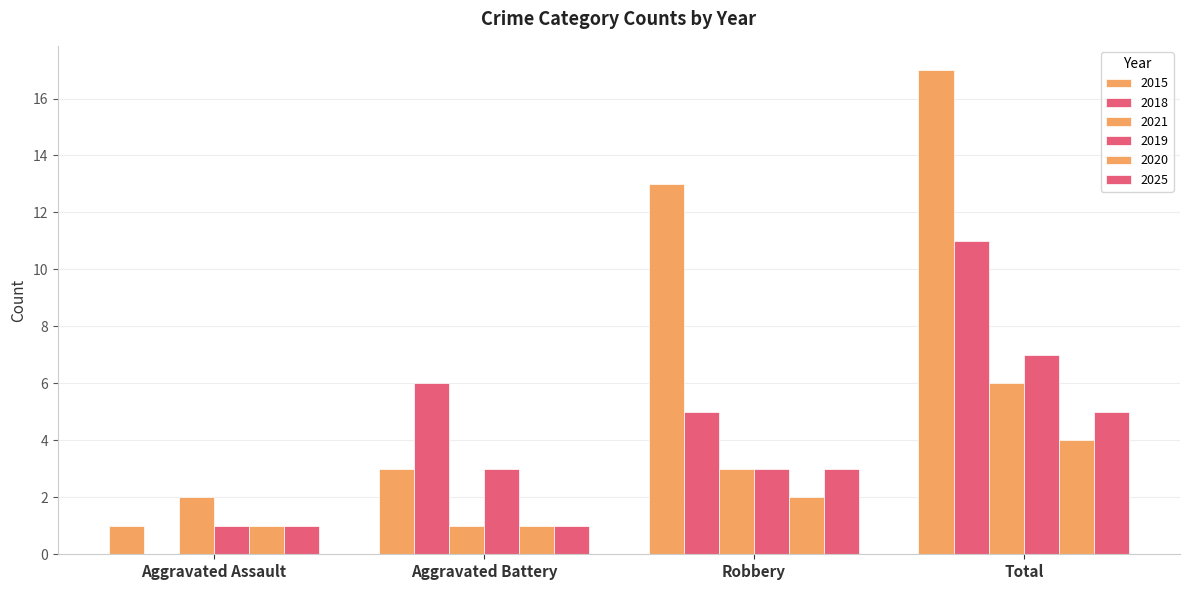

Which category has the highest value in the 2018 series?

Total